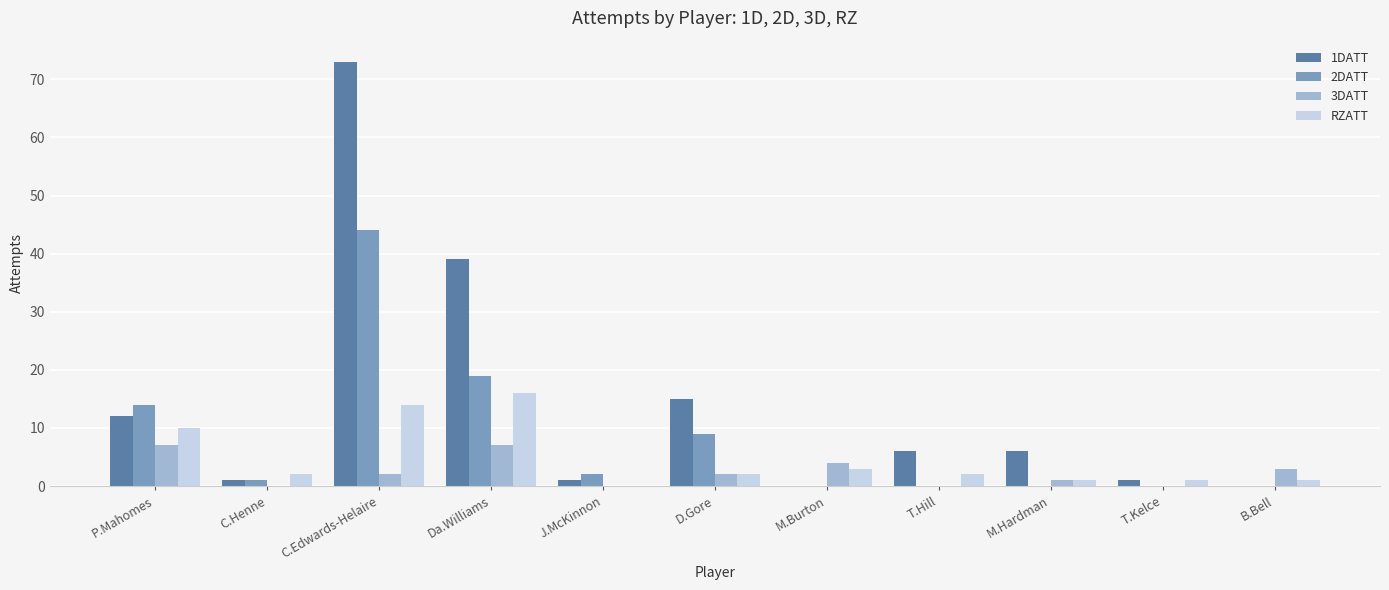

How many distinct data groups are displayed?

4